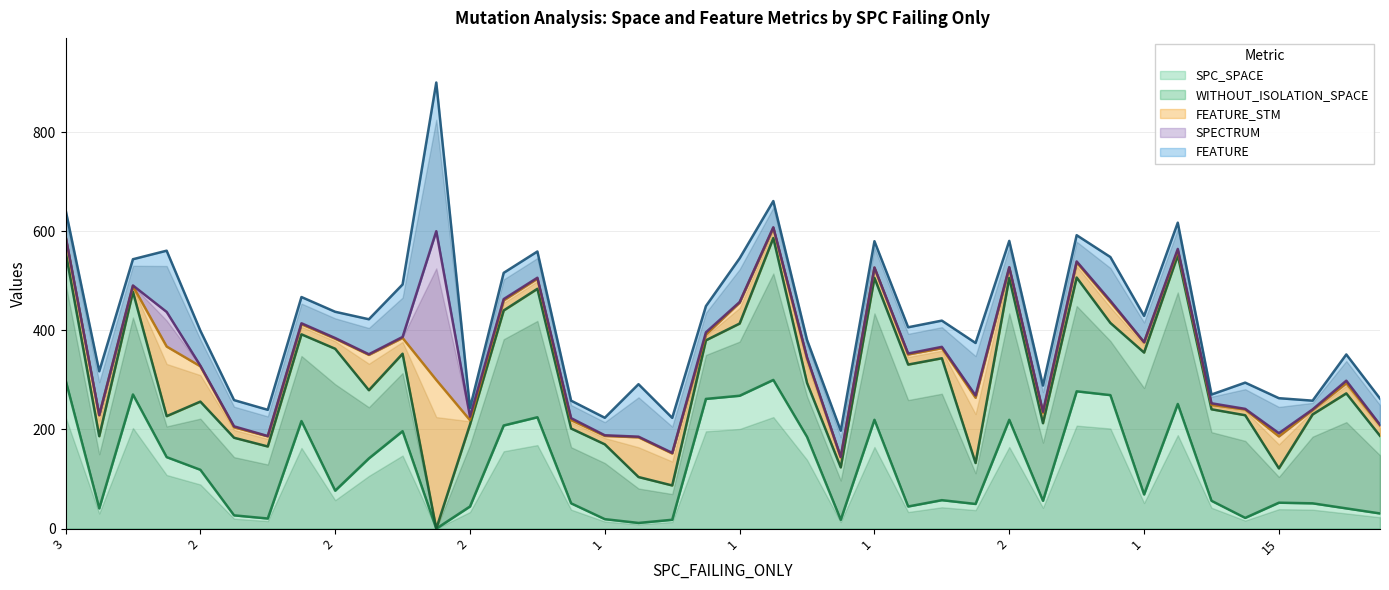

Does the chart display data point markers on the line(s)?

No